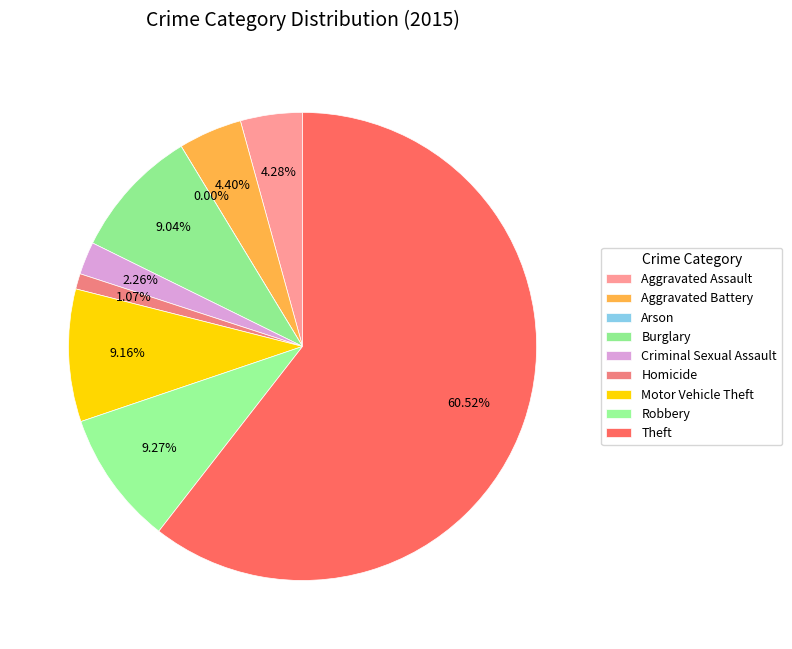

Which slice represents more than half of the pie?

Theft